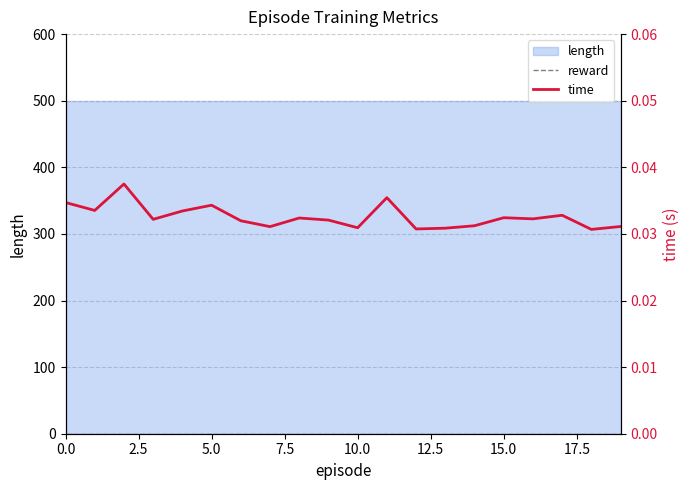

At which category is the sum across all series the highest?

5.0